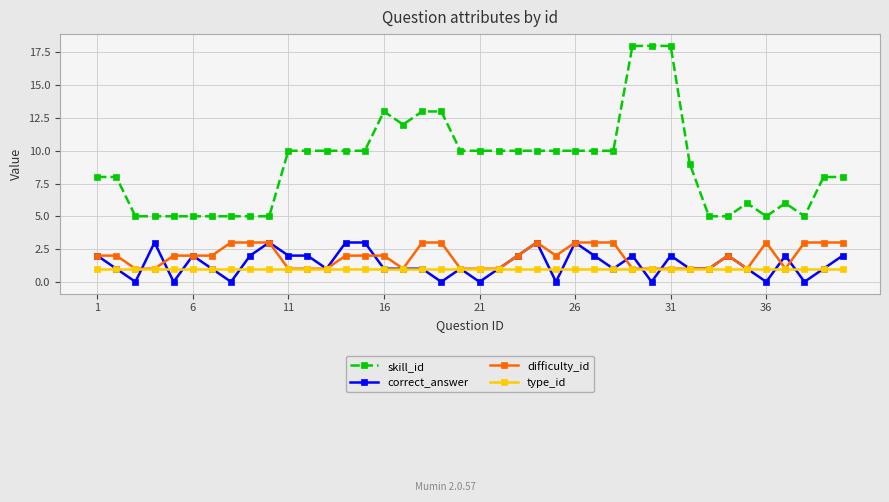

What is the greatest value displayed?

18